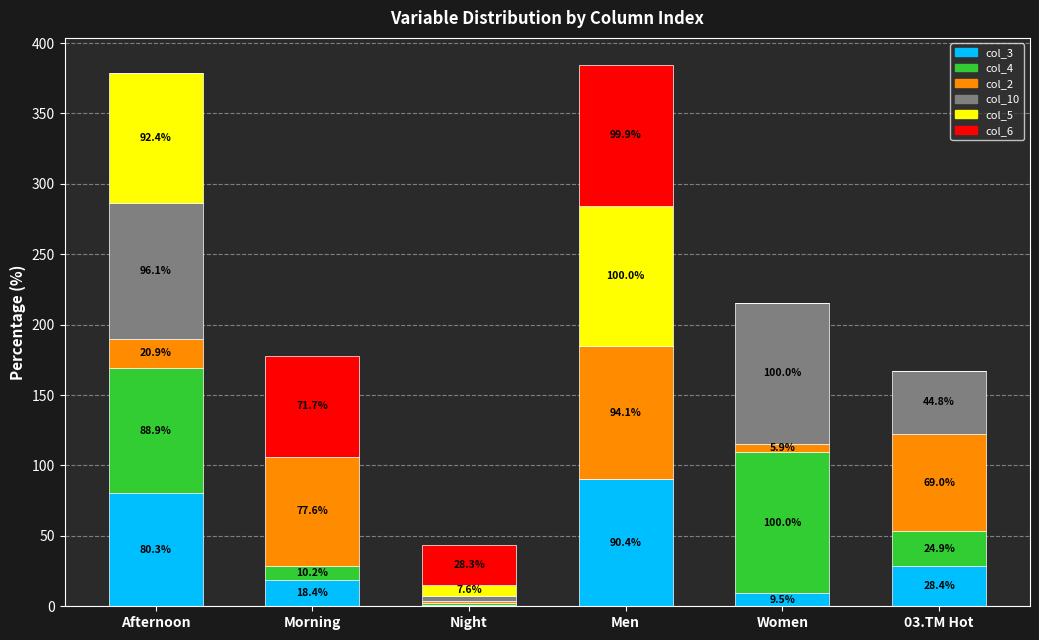

True or false: col_3 has a value of 9.5 at Women.

True